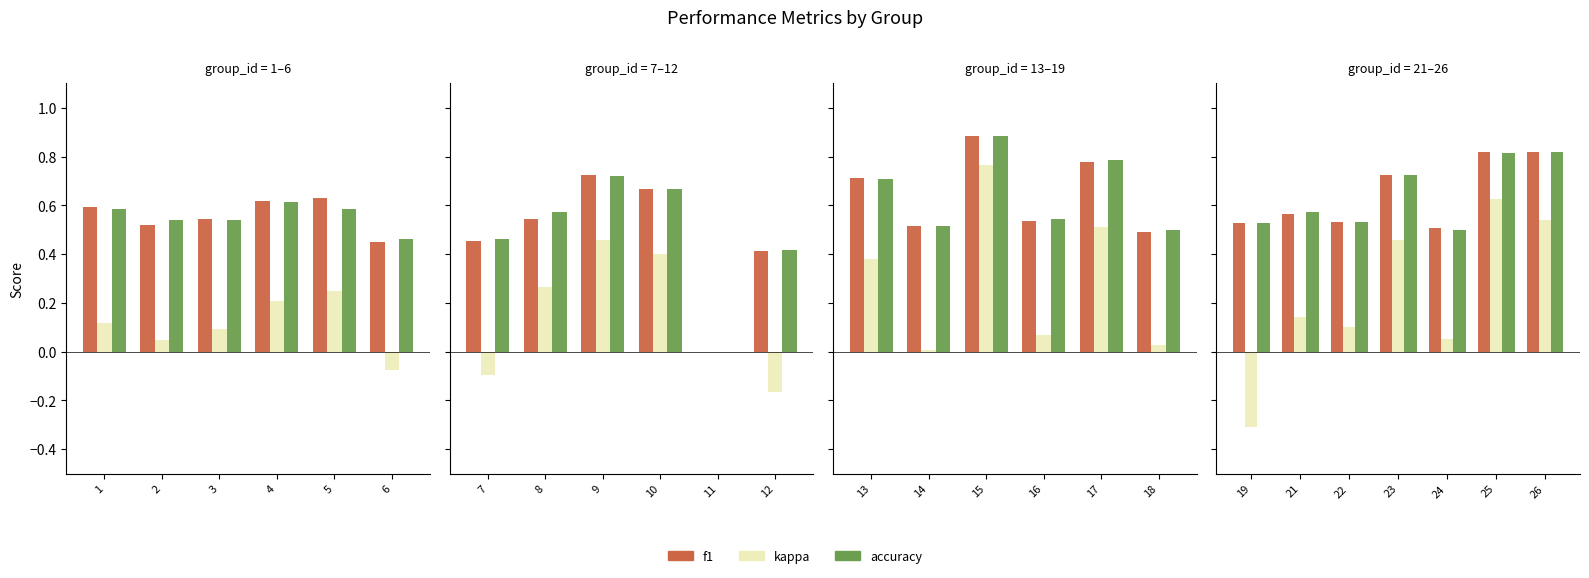

What are all the series names shown in the legend?

f1, kappa, accuracy